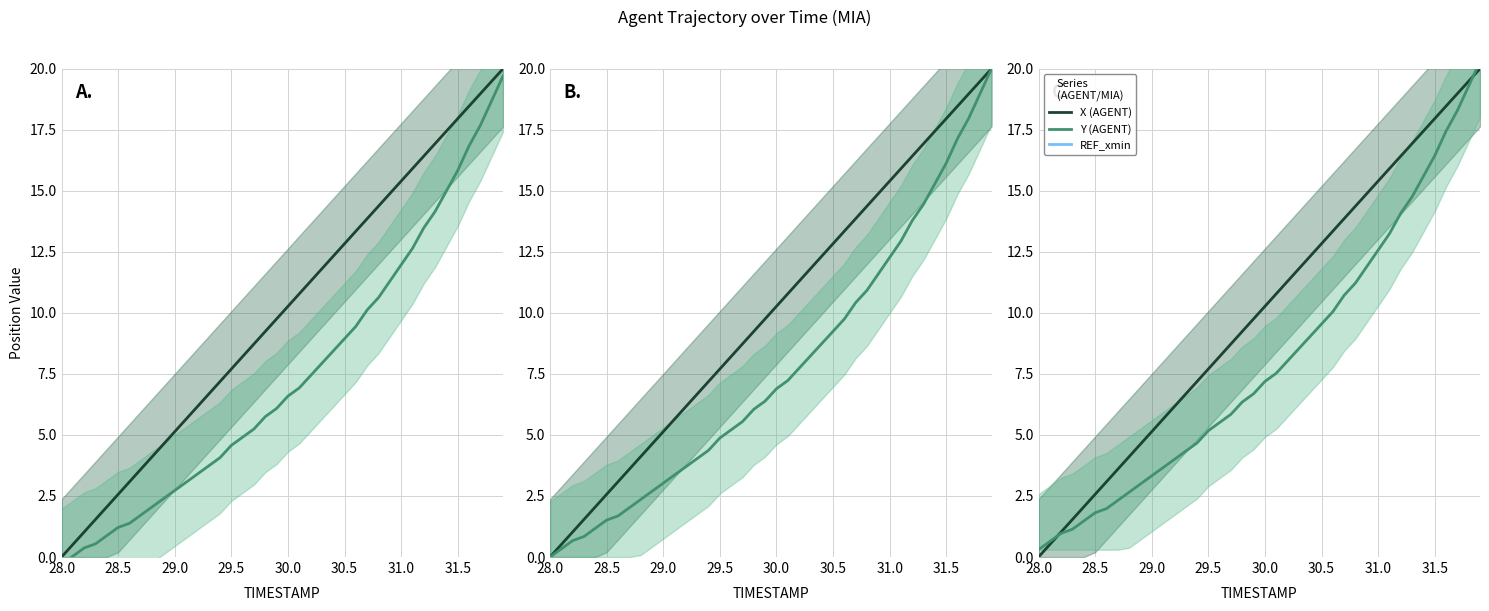

What position from the left is 30.0?

5